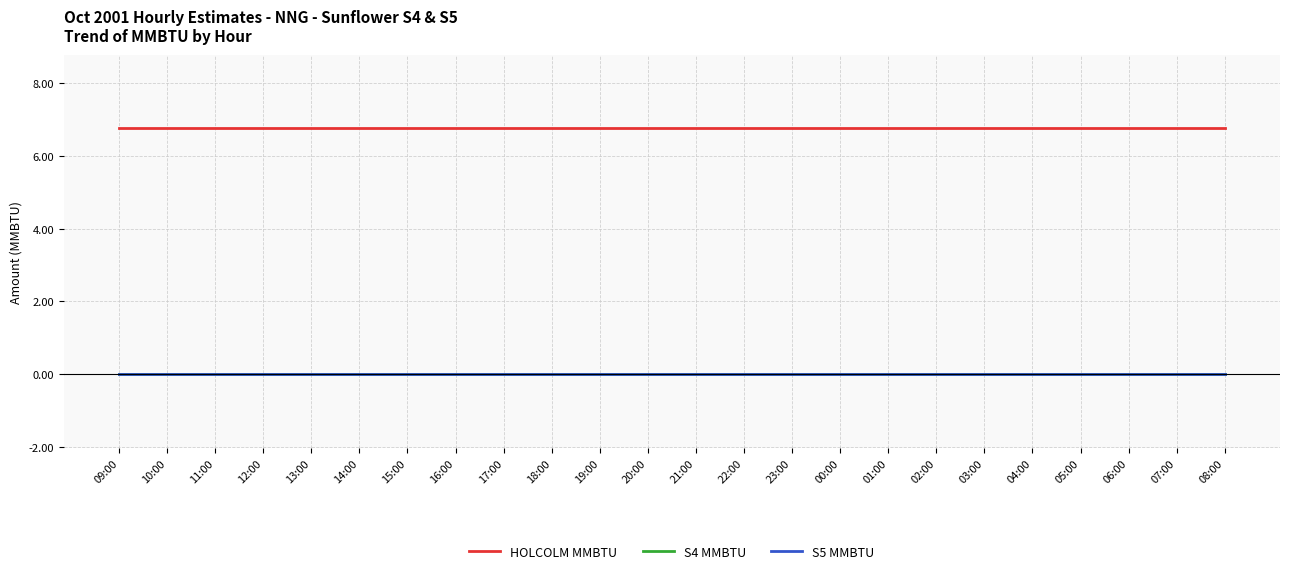

Does the chart have visible grid lines?

Yes